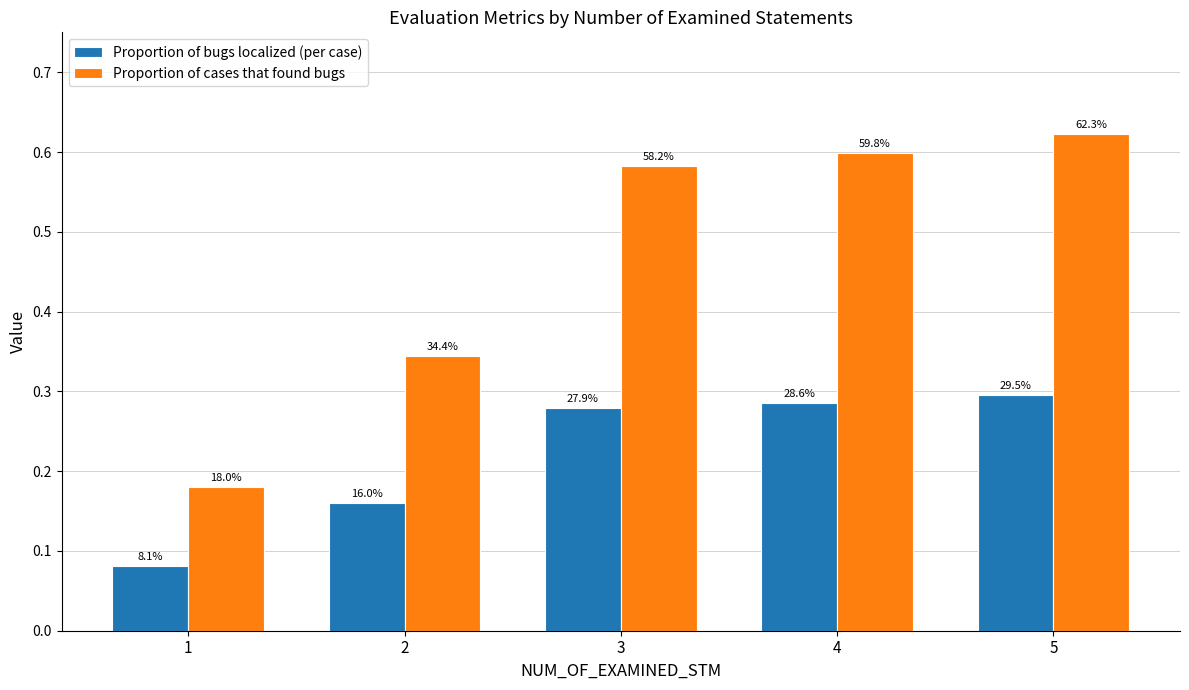

Between 5 and 3, which is larger?

5